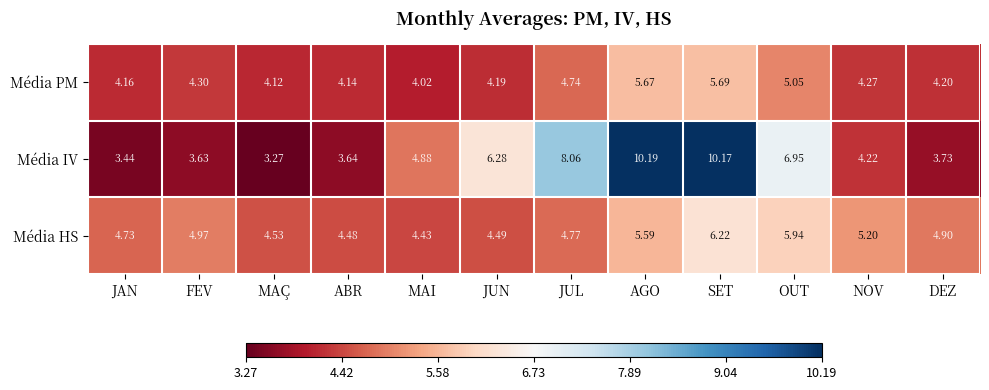

How many series are shown in this chart?

3